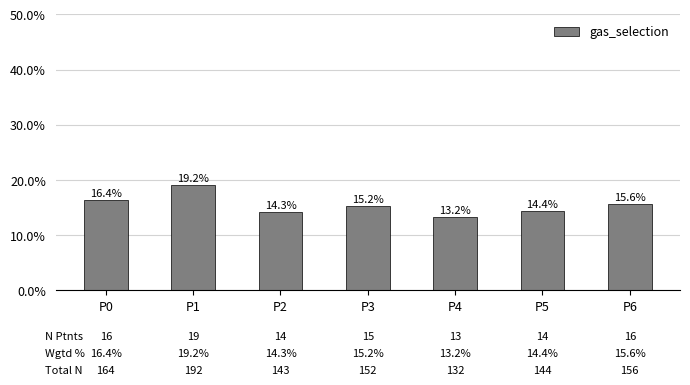

What is the value of the 6th bar from the left?

0.1